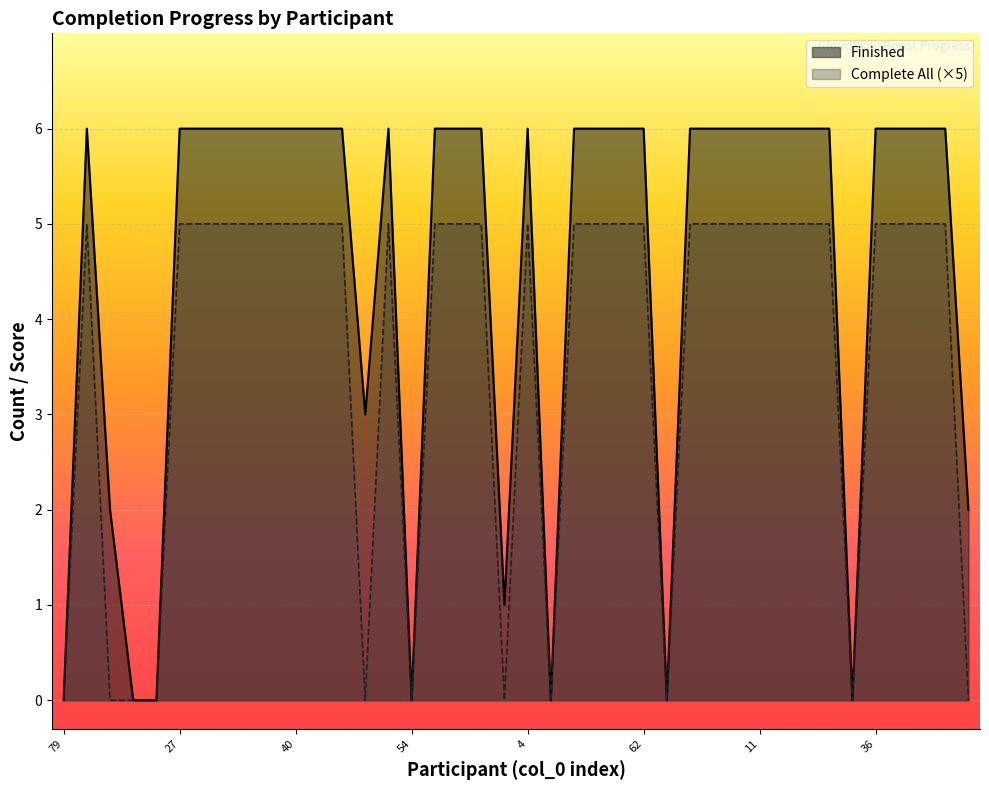

True or false: Complete (1=Yes) and Finished cross at least once.

False